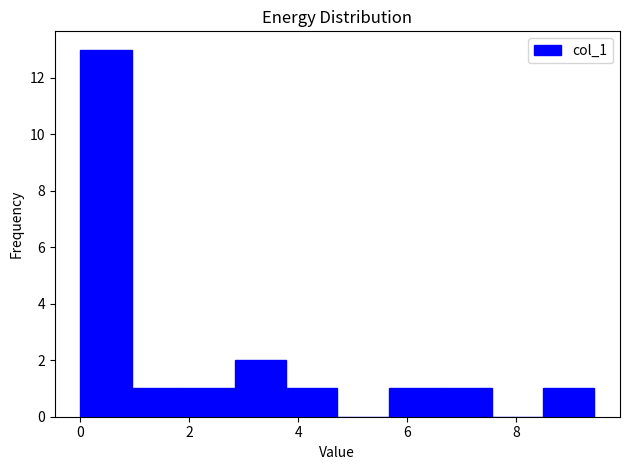

Reading left to right, list every bar in this chart as the range it spans on the x-axis followed by its height. Neither the bar edges nor the heights are printed on the chart, so give them approximately, as read against the axes.

0.0 to 1.0: 13
1.0 to 1.8: 1
1.8 to 2.8: 1
2.8 to 3.8: 2
3.8 to 4.8: 1
4.8 to 5.6: 0
5.6 to 6.6: 1
6.6 to 7.6: 1
7.6 to 8.4: 0
8.4 to 9.4: 1